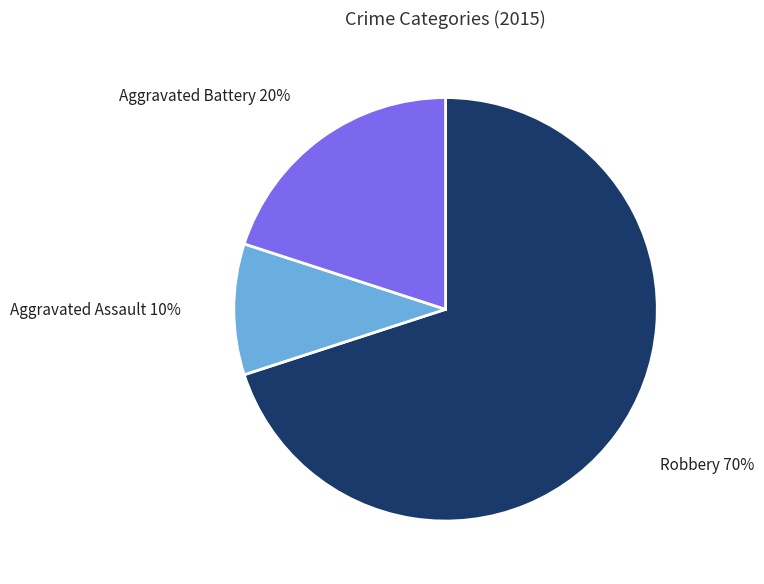

To the nearest percent, what is the difference between the largest and smallest slice percentages?

60%